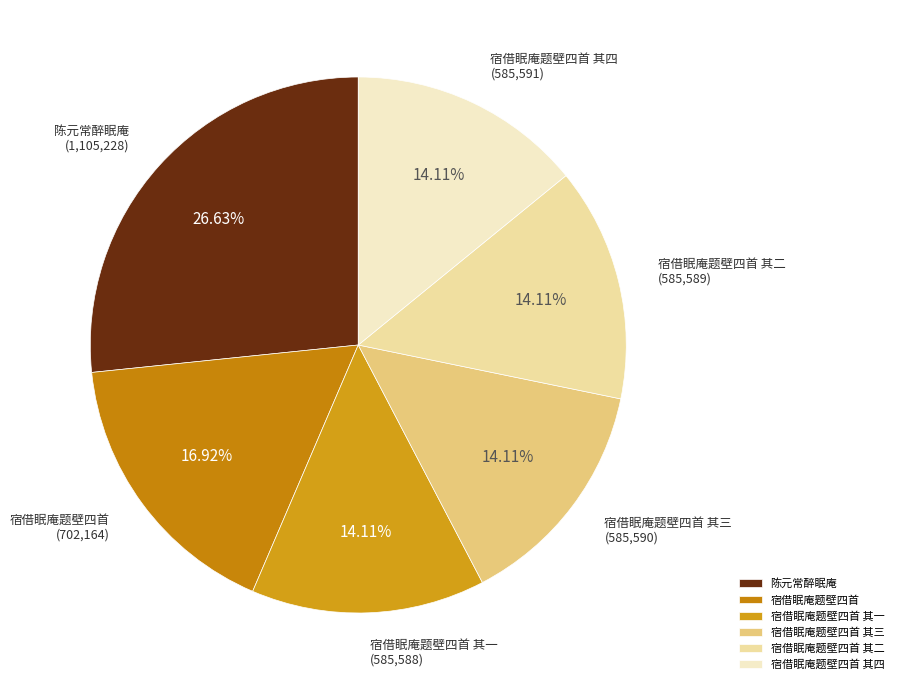

How many slices are in this pie chart?

6